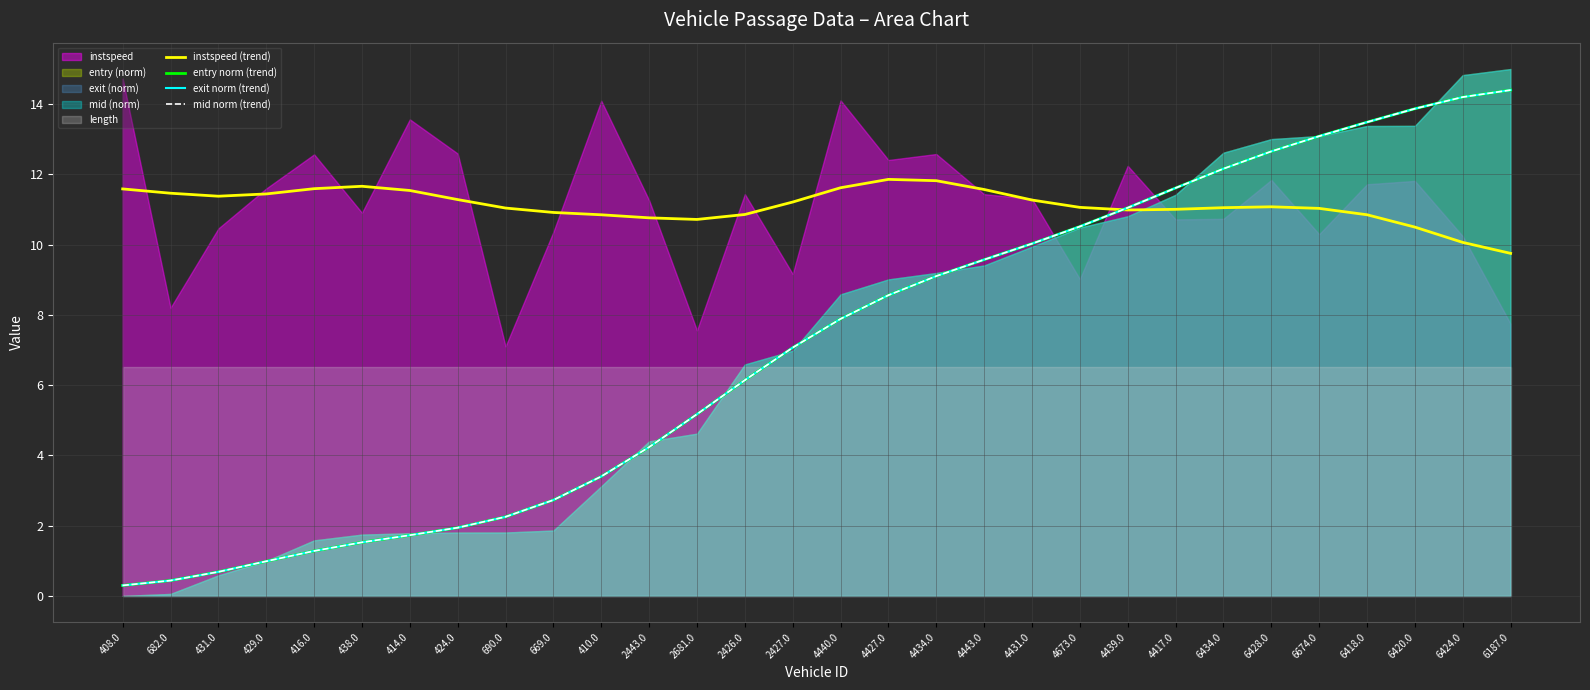

True or false: instspeed (trend) has a value of 11.6 at 416.0.

True